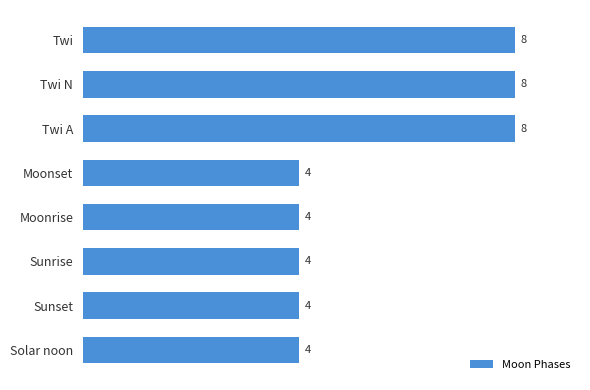

What is the sum of all values?

44